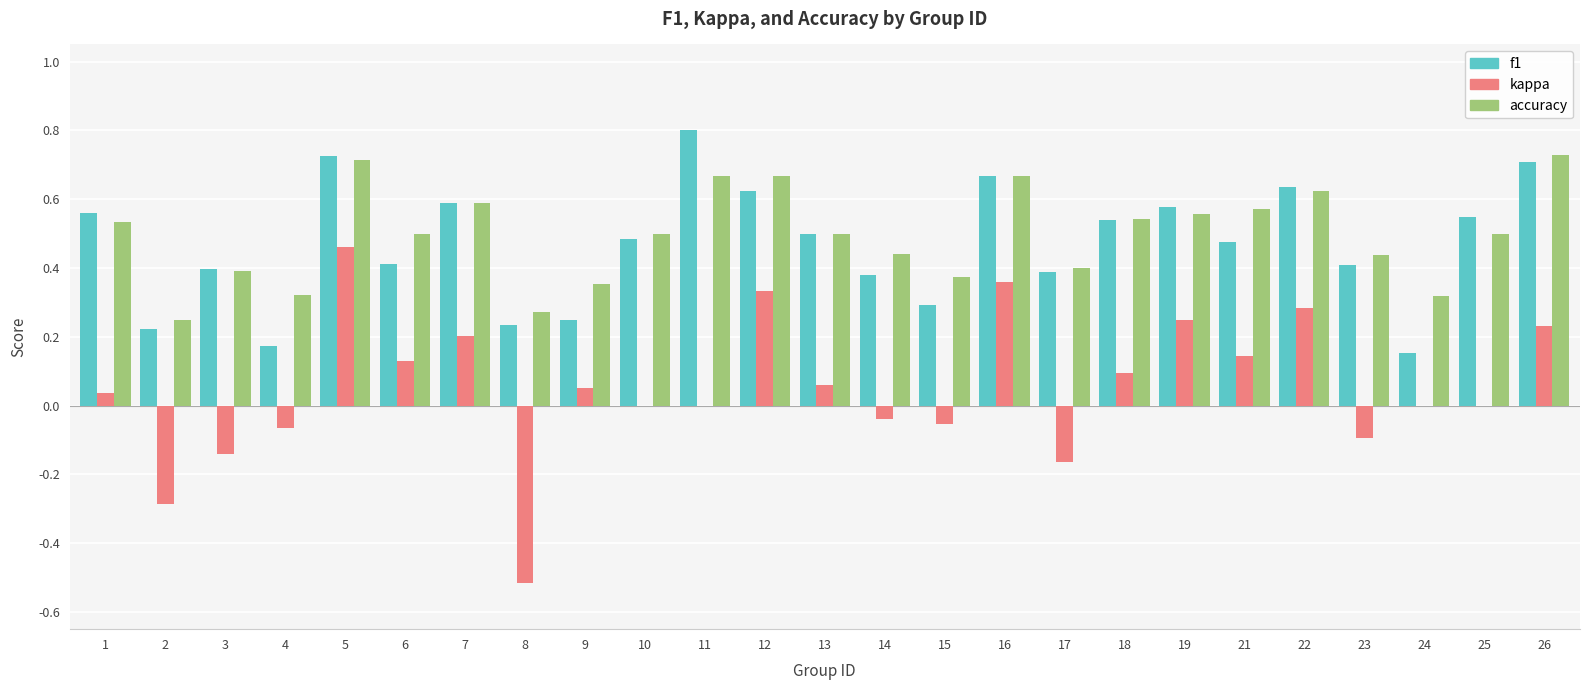

At which category does the chart reach its peak across all series?

11